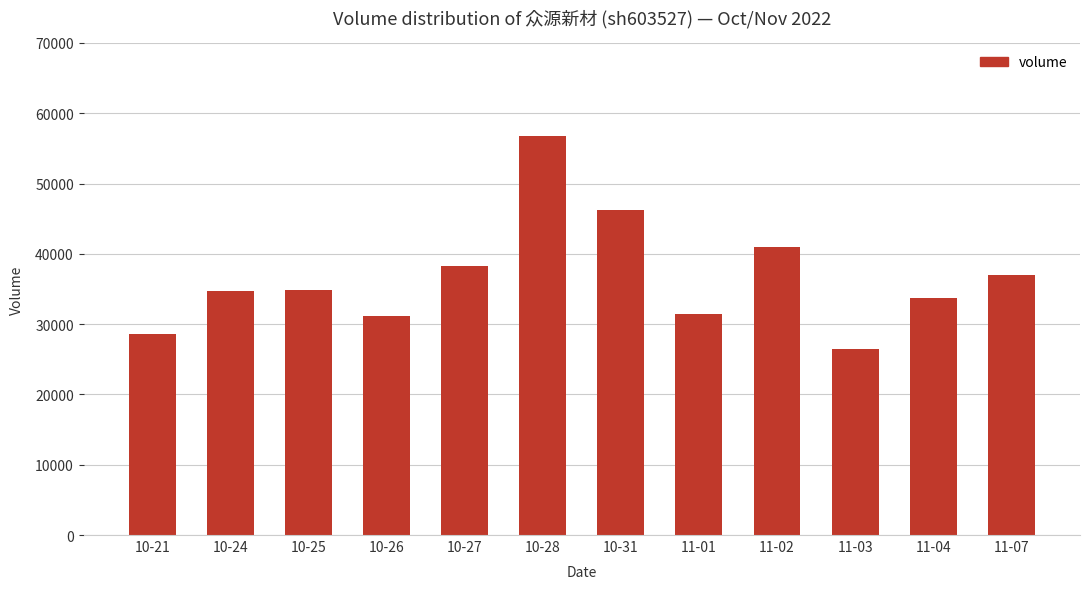

What is the difference between the second highest and second lowest values?

17663